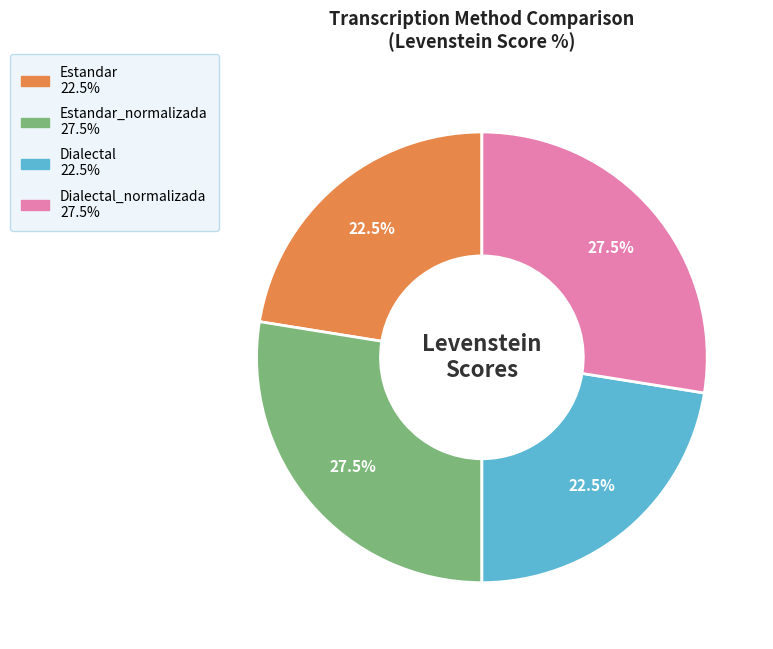

Is there any slice that represents more than half of the pie?

No